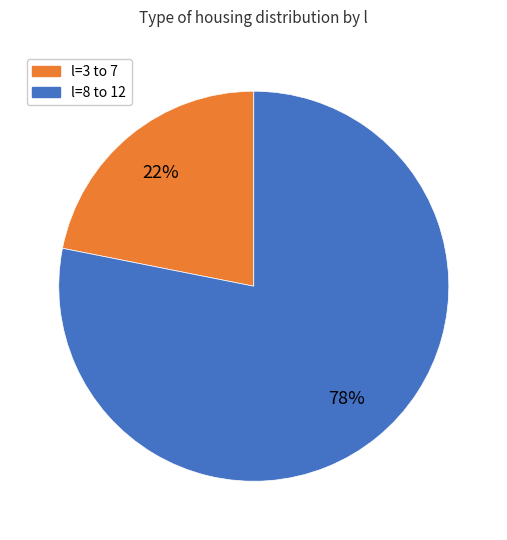

Rank the categories by value from lowest to highest.

l=3 to 7, l=8 to 12